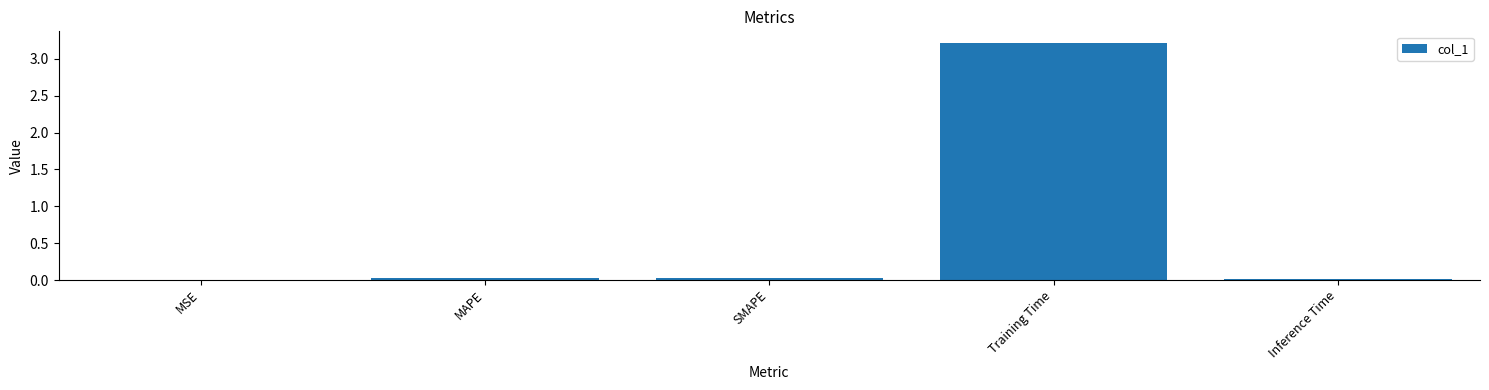

What value does the data have at Training Time?

3.2